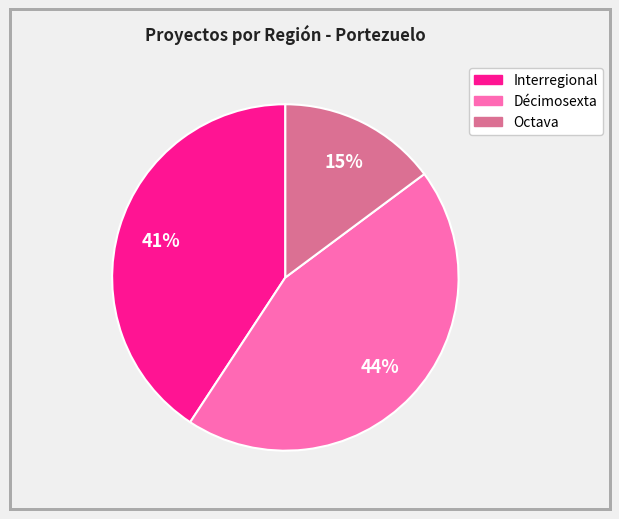

Is there any slice that represents more than half of the pie?

No